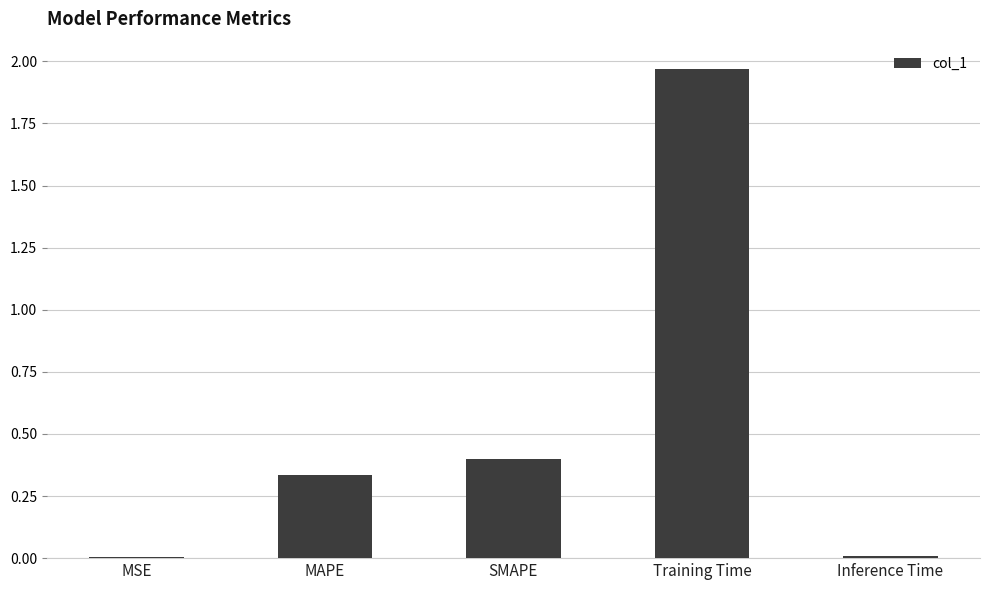

Count the number of data series in this chart.

1